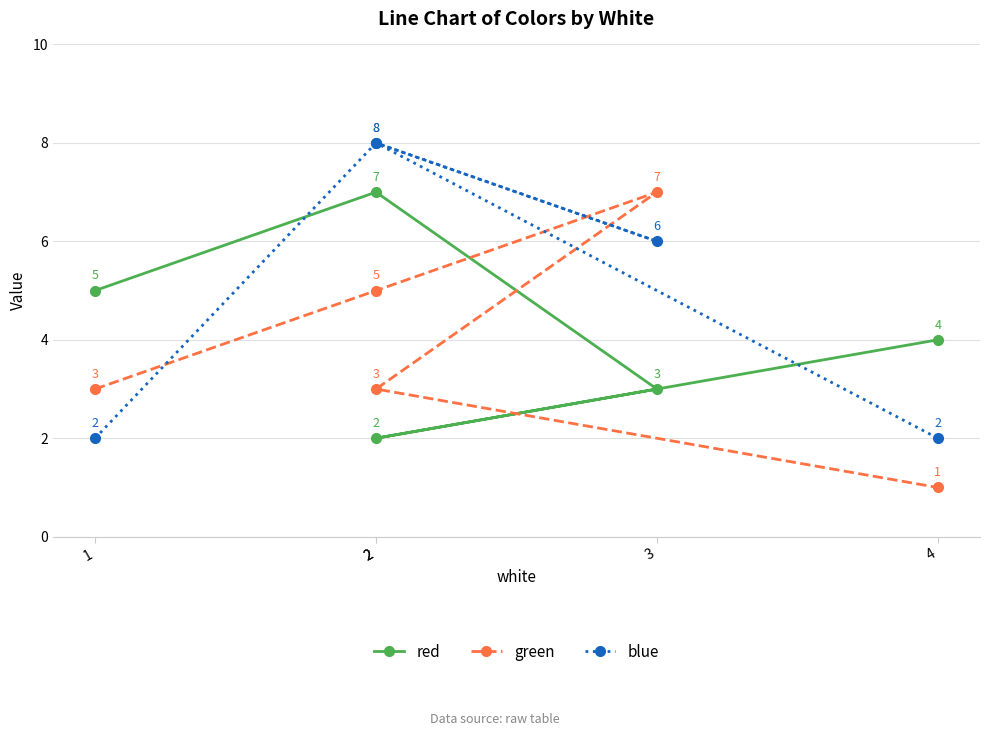

Between 2 and 4, which series saw the biggest shift?

blue